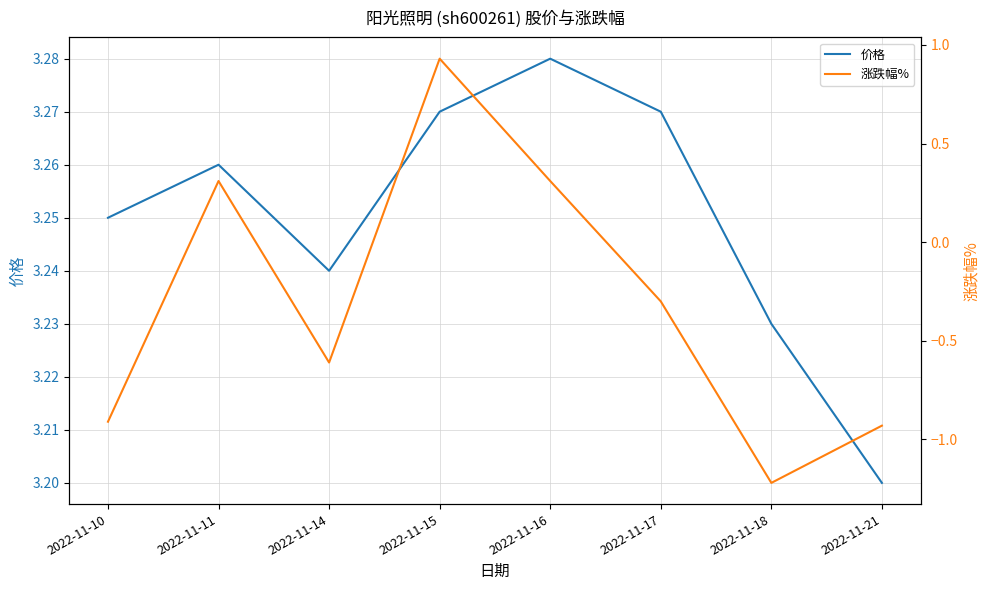

What is the average value of the 涨跌幅% series?

-0.3